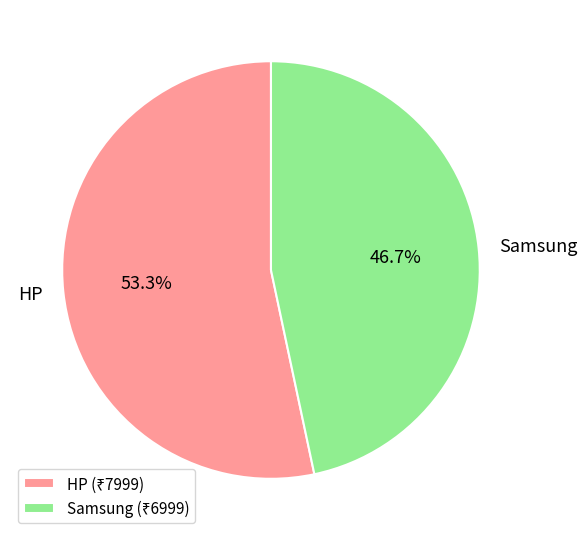

To the nearest percent, what portion does Samsung represent?

47%